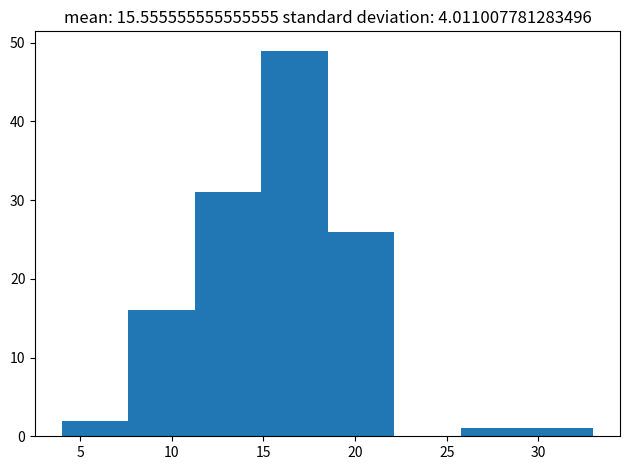

Reading left to right, list every bar in this chart as the range it spans on the x-axis followed by its height. Neither the bar edges nor the heights are printed on the chart, so give them approximately, as read against the axes.

4.0 to 7.5: 2
7.5 to 11.5: 16
11.5 to 15.0: 31
15.0 to 18.5: 49
18.5 to 22.0: 26
22.0 to 26.0: 0
26.0 to 29.5: 1
29.5 to 33.0: 1